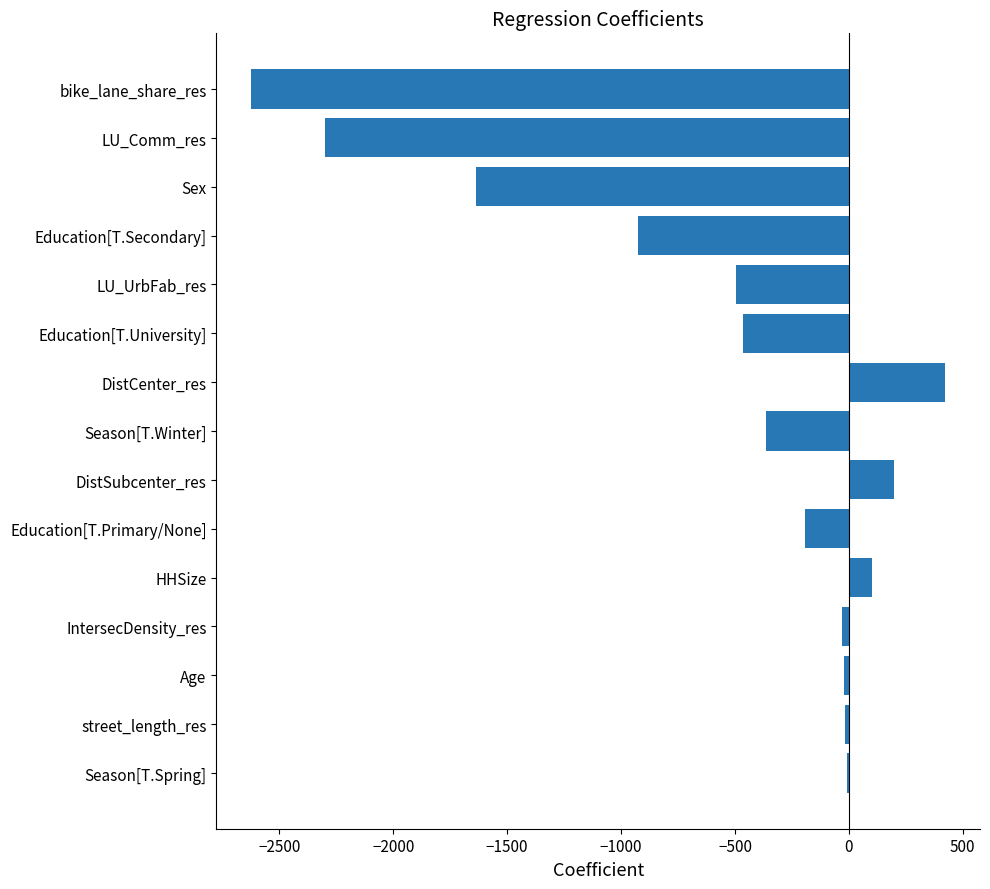

Which label corresponds to the largest value in the chart?

DistCenter_res